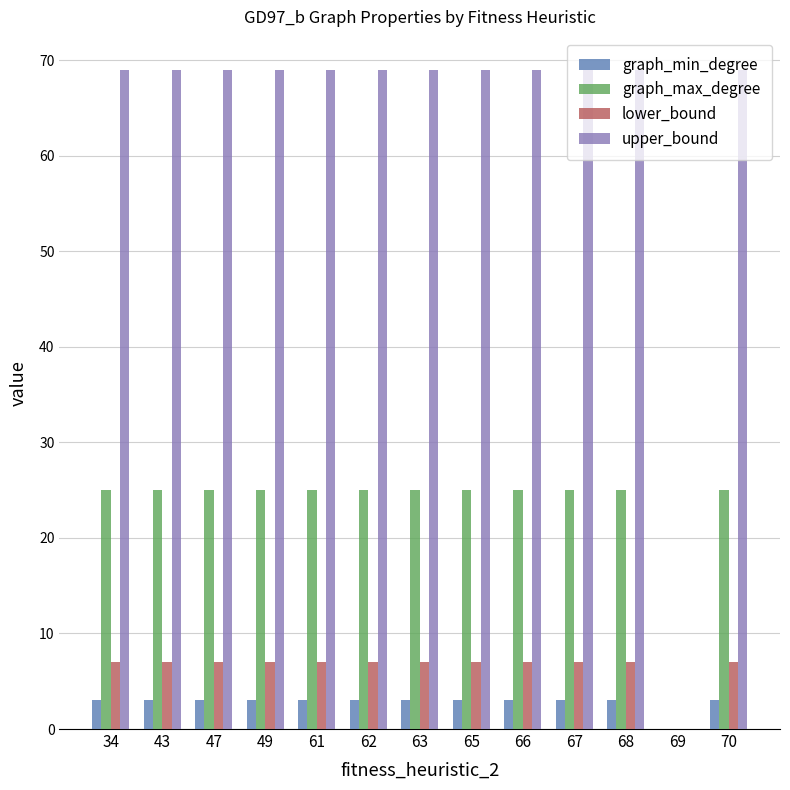

What is the sum of the graph_min_degree values at 34 and 49?

6